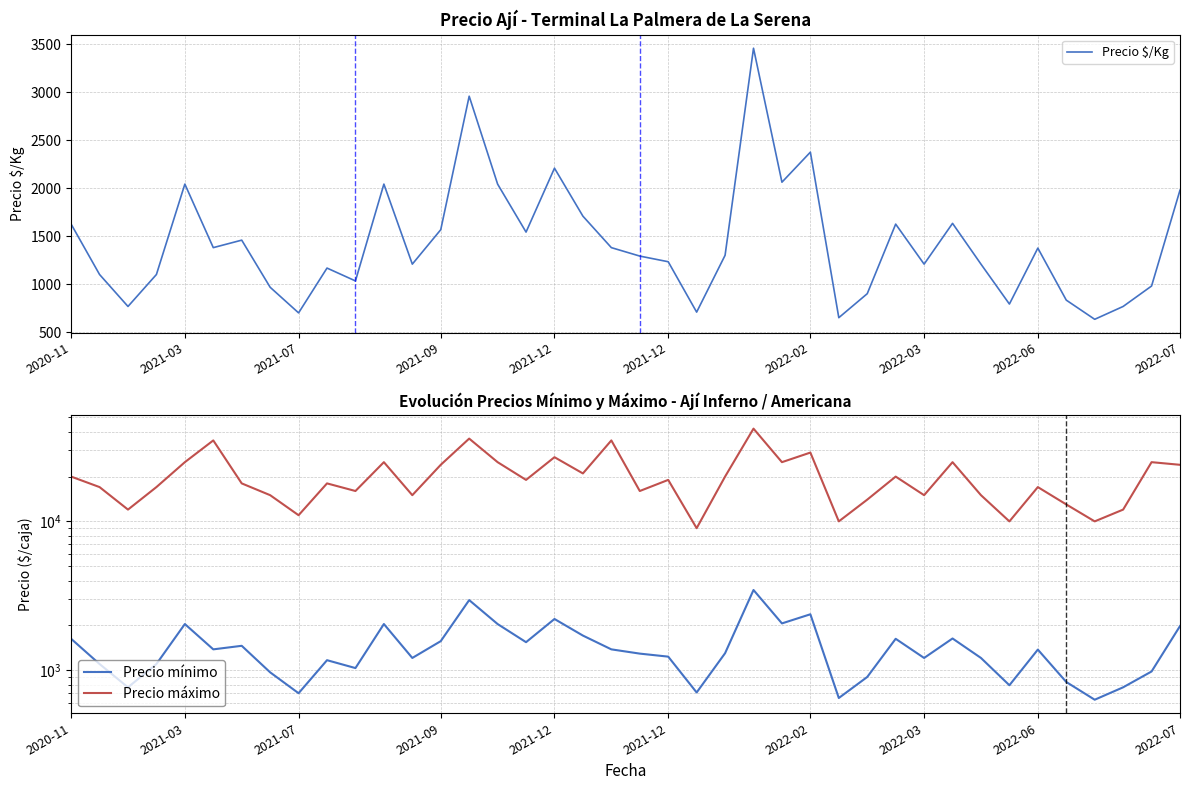

At which label does Precio $/Kg reach its peak?

24